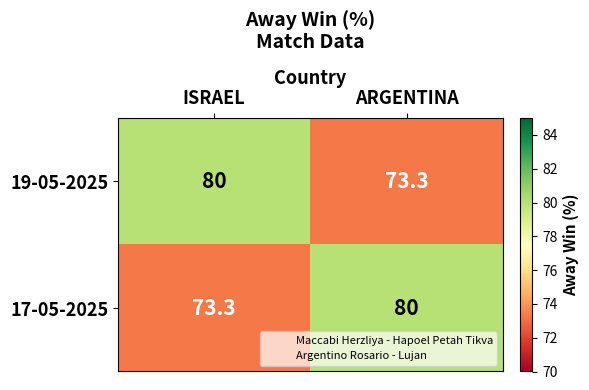

Reading left to right, what are all the values shown in this chart?

19-05-2025: 80.0	73.3
17-05-2025: 73.3	80.0